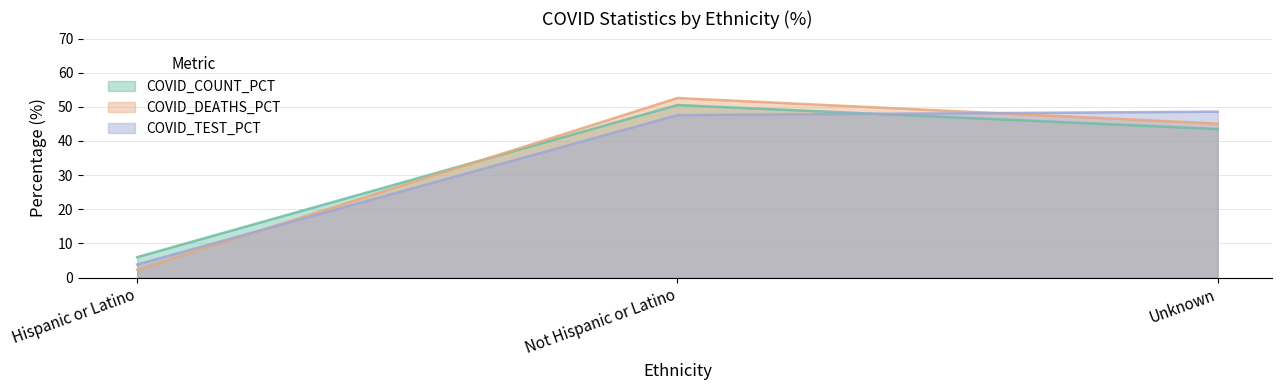

Reading left to right, list all the values displayed in this chart.

COVID_COUNT_PCT: Hispanic or Latino=6.0	Not Hispanic or Latino=50.5	Unknown=43.5
COVID_DEATHS_PCT: Hispanic or Latino=2.3	Not Hispanic or Latino=52.6	Unknown=45.1
COVID_TEST_PCT: Hispanic or Latino=3.8	Not Hispanic or Latino=47.6	Unknown=48.6